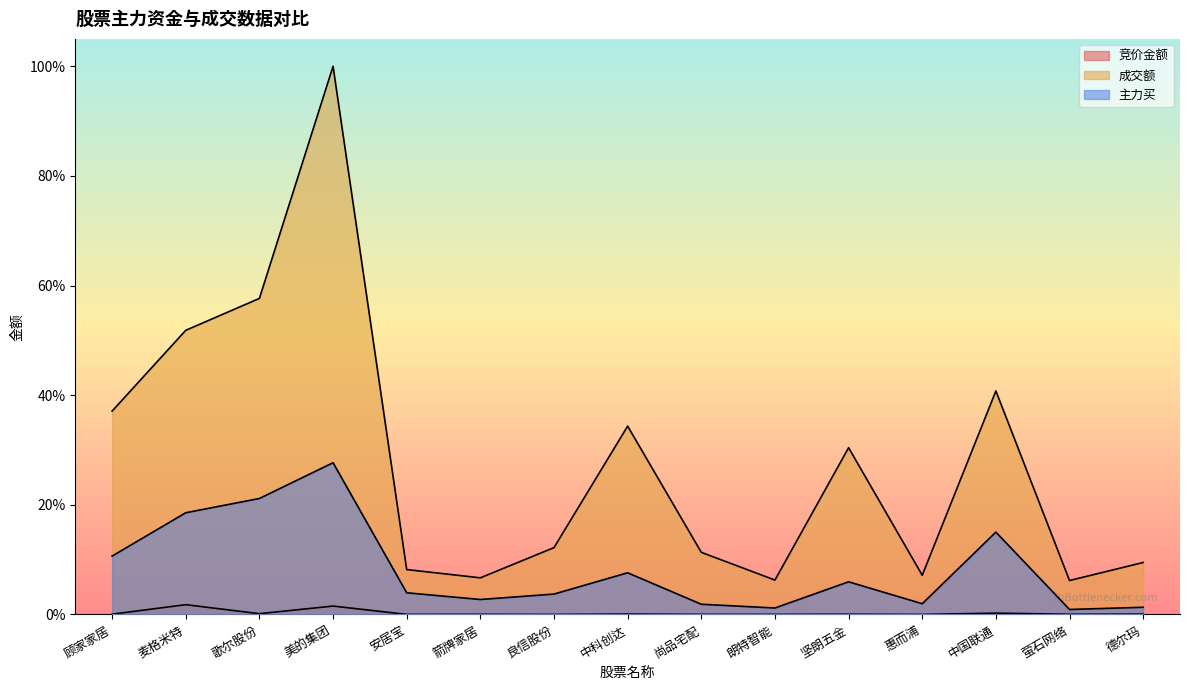

True or false: 竞价金额 and 成交额 intersect in this chart.

False